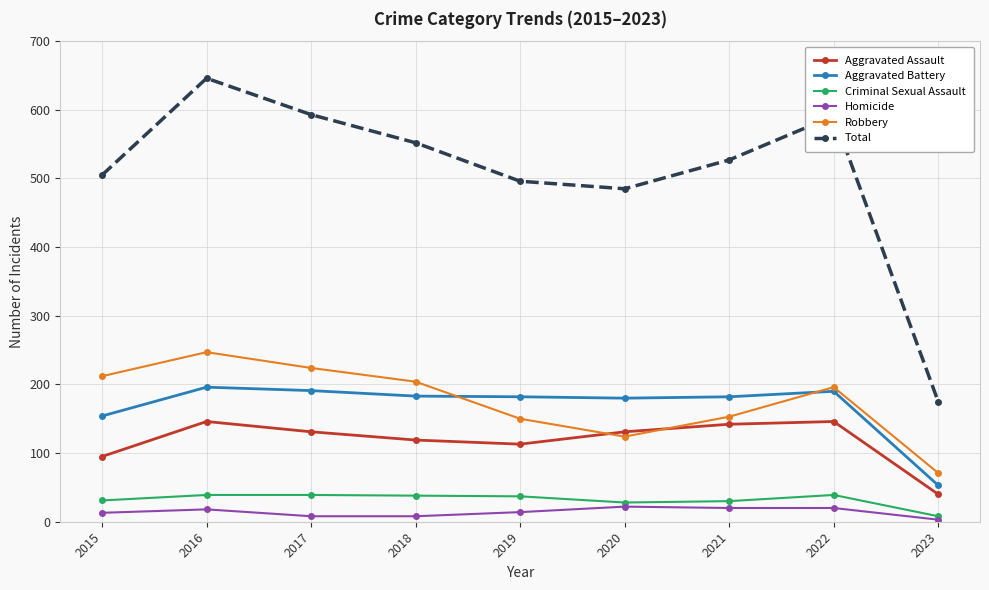

Which series changed the most between 2015 and 2021?

Robbery